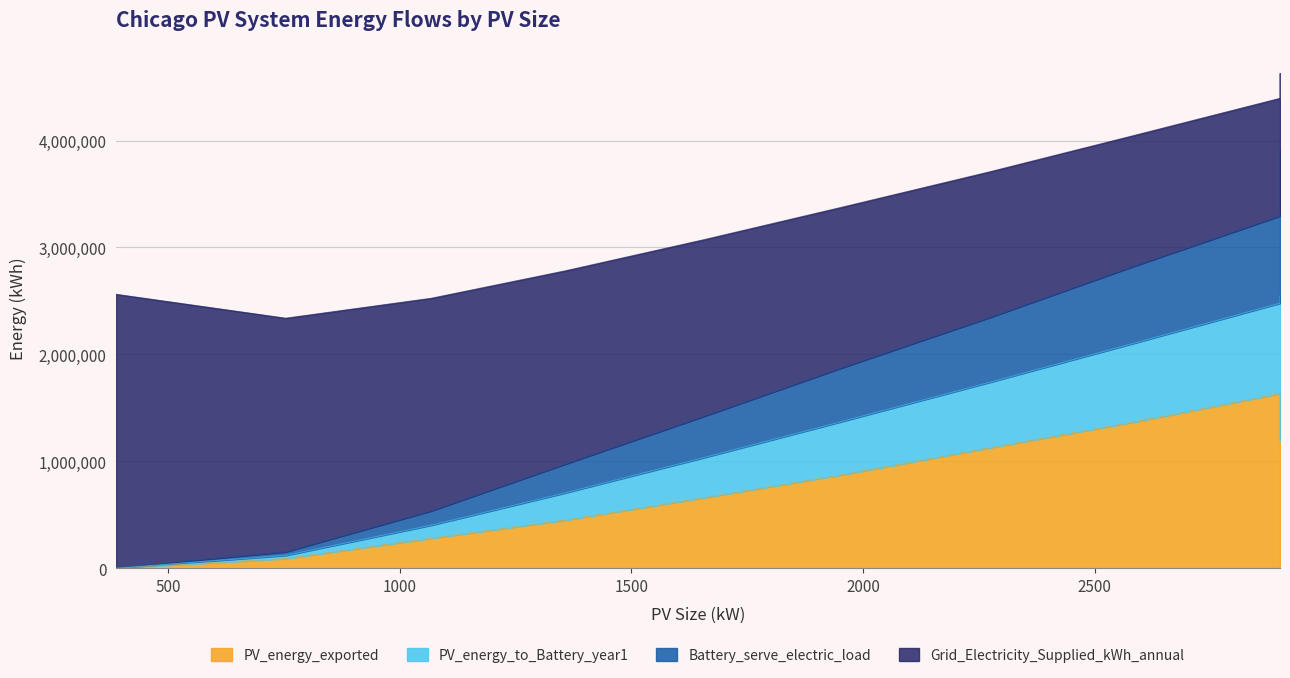

What value does the Battery_serve_electric_load series have at 2274?

606327.9